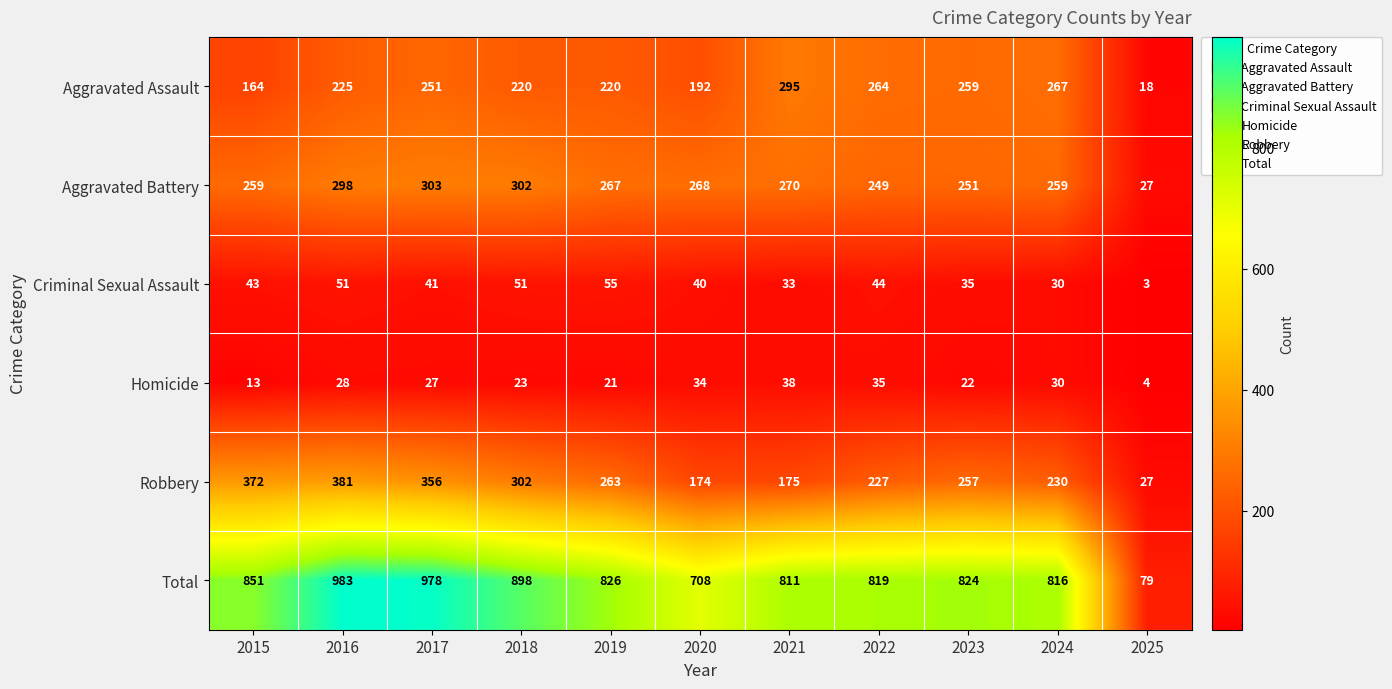

At which category is the sum across all series the highest?

2016